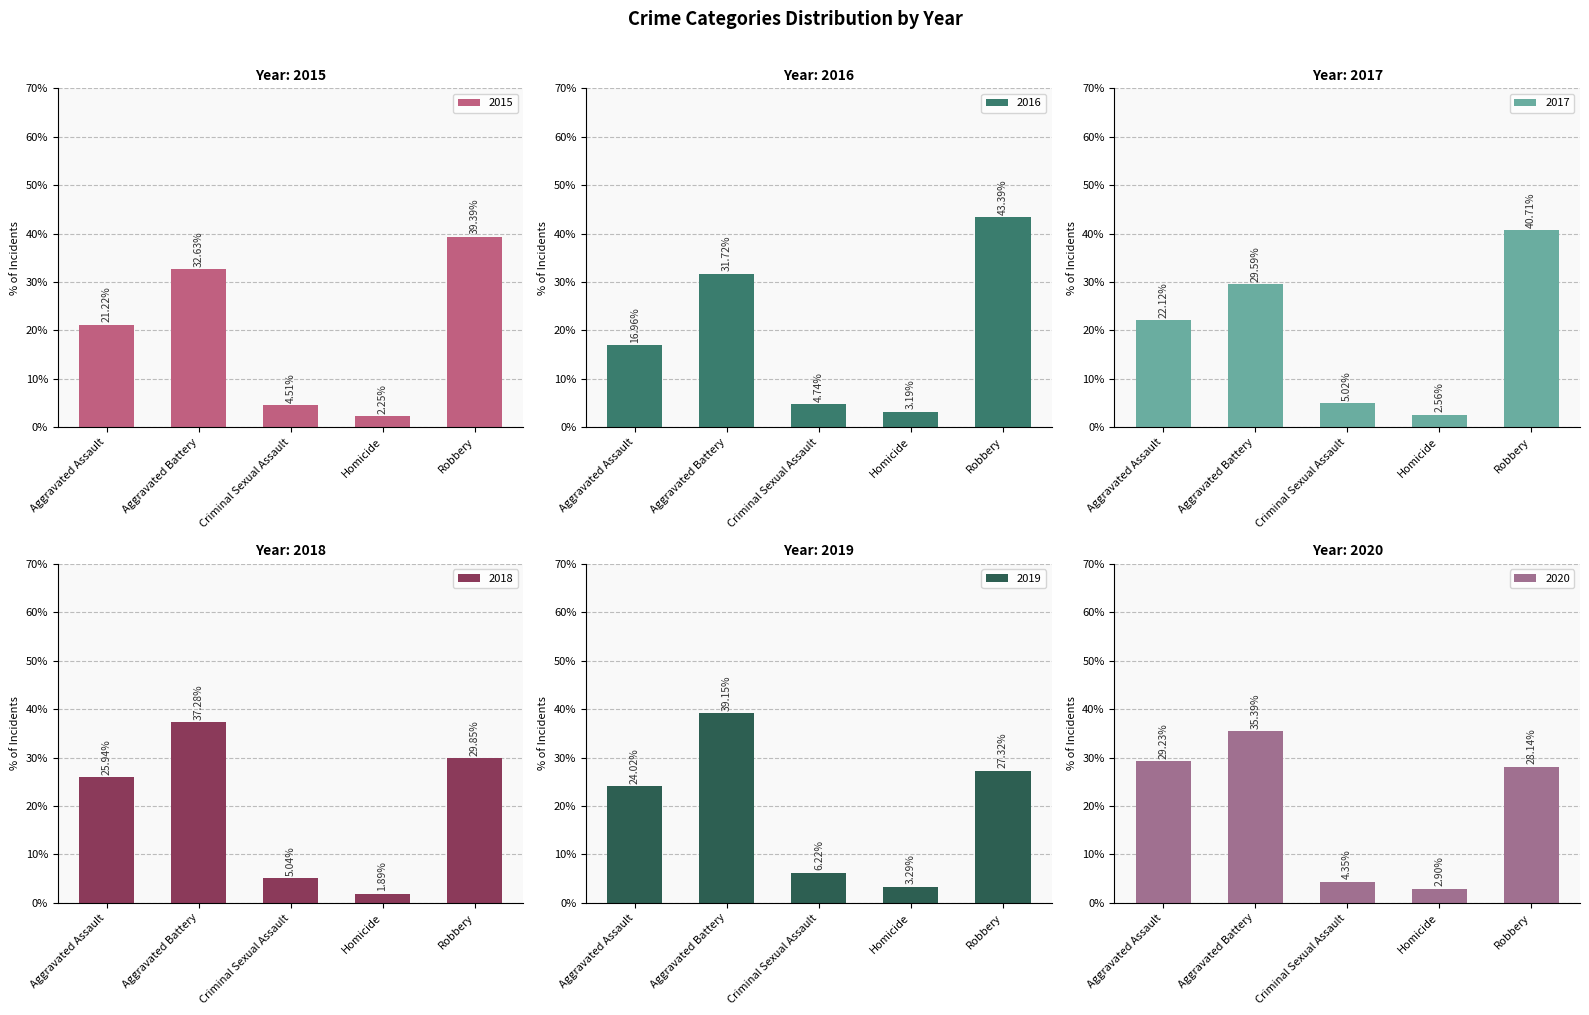

List the labels in order of 2015 value, smallest first.

Homicide, Criminal Sexual Assault, Aggravated Assault, Aggravated Battery, Robbery